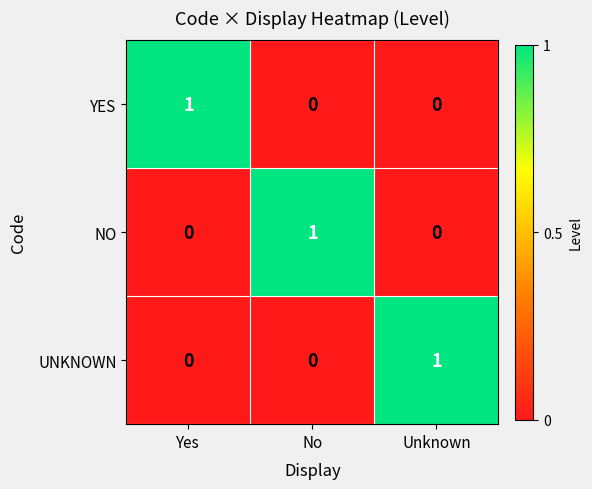

Count the UNKNOWN values in the range 0 to 1.

3